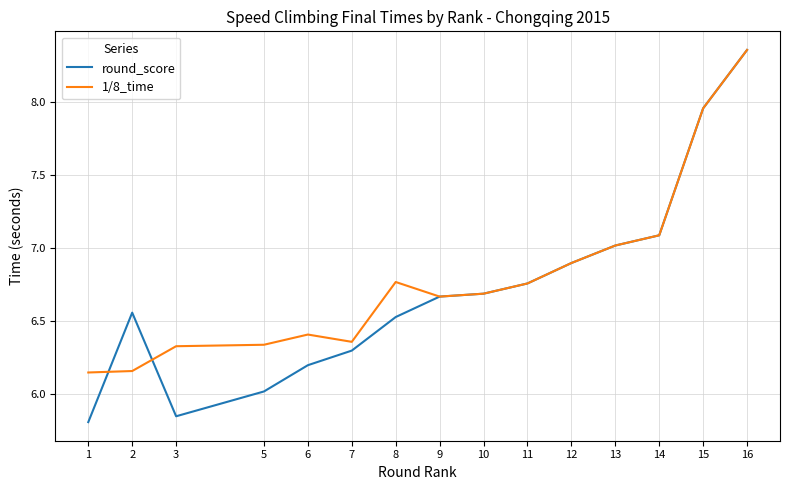

Which series has the largest range (max minus min)?

round_score